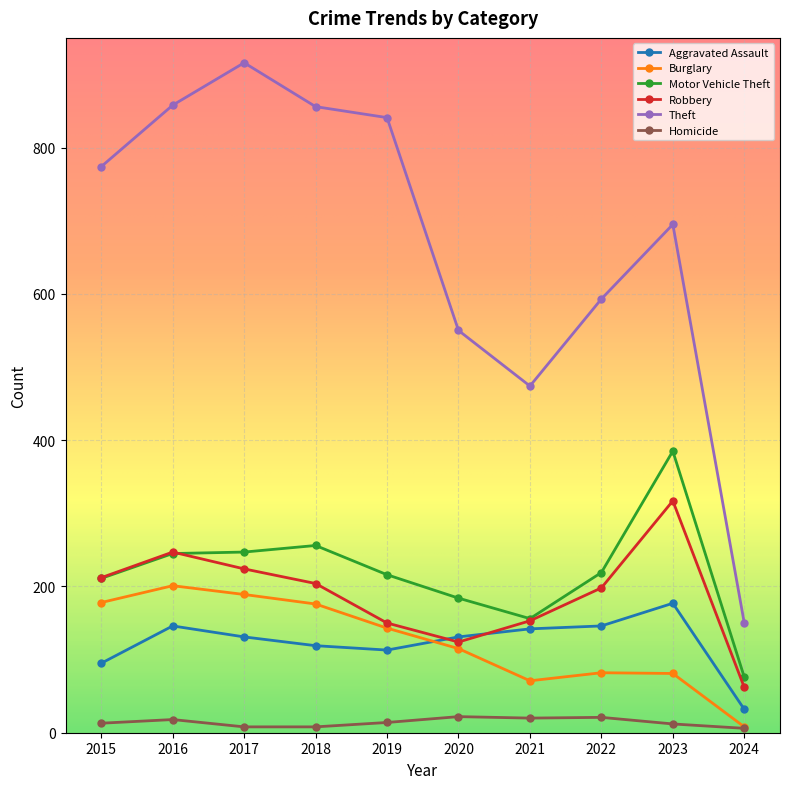

Is the value of Theft at 2016 greater than the value of Burglary at 2023?

Yes